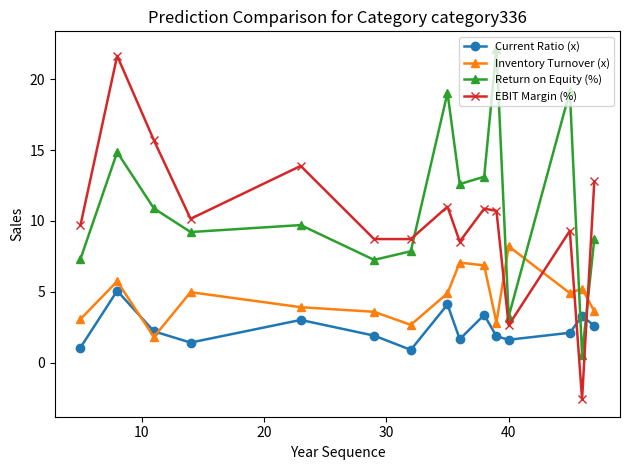

True or false: Return on Equity (%) has more than 2 points higher than both neighbors.

True